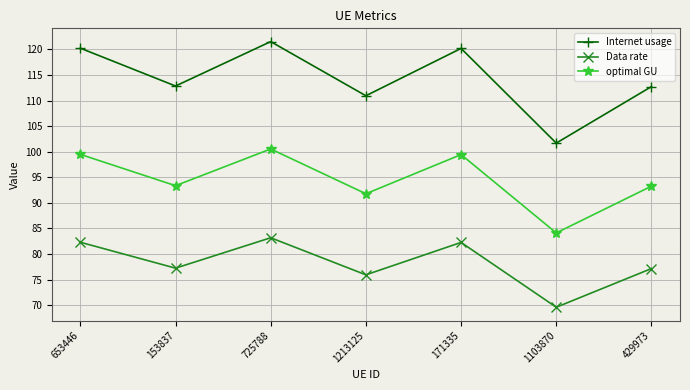

What is the greatest value displayed?

121.5